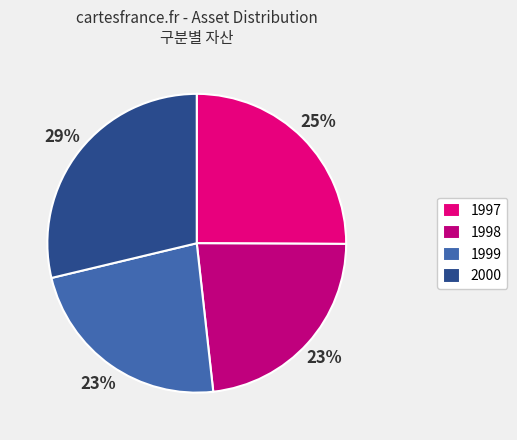

Which slice is the largest?

2000